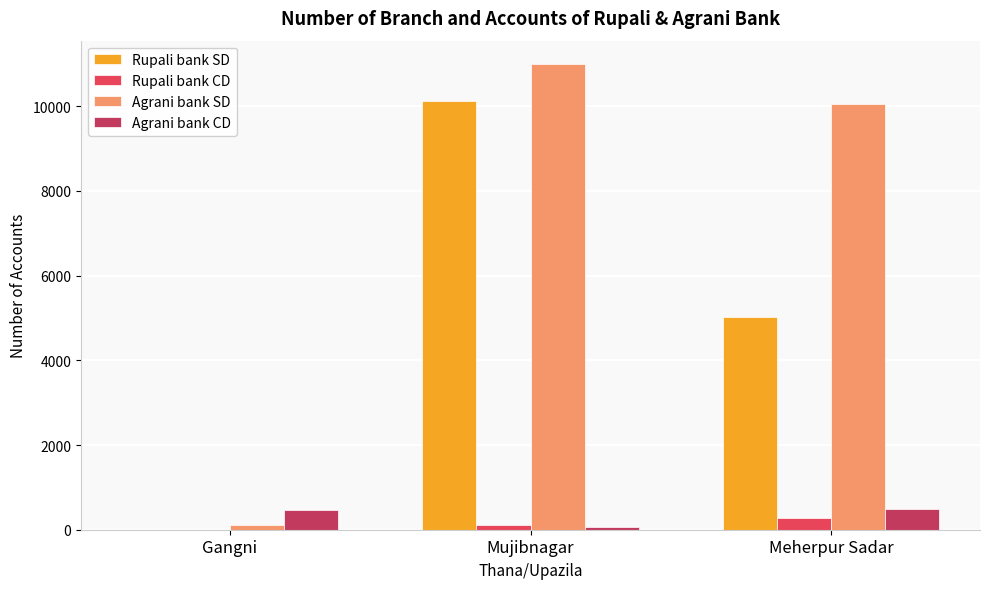

Is it true that Agrani bank CD equals 483 at Meherpur Sadar?

True